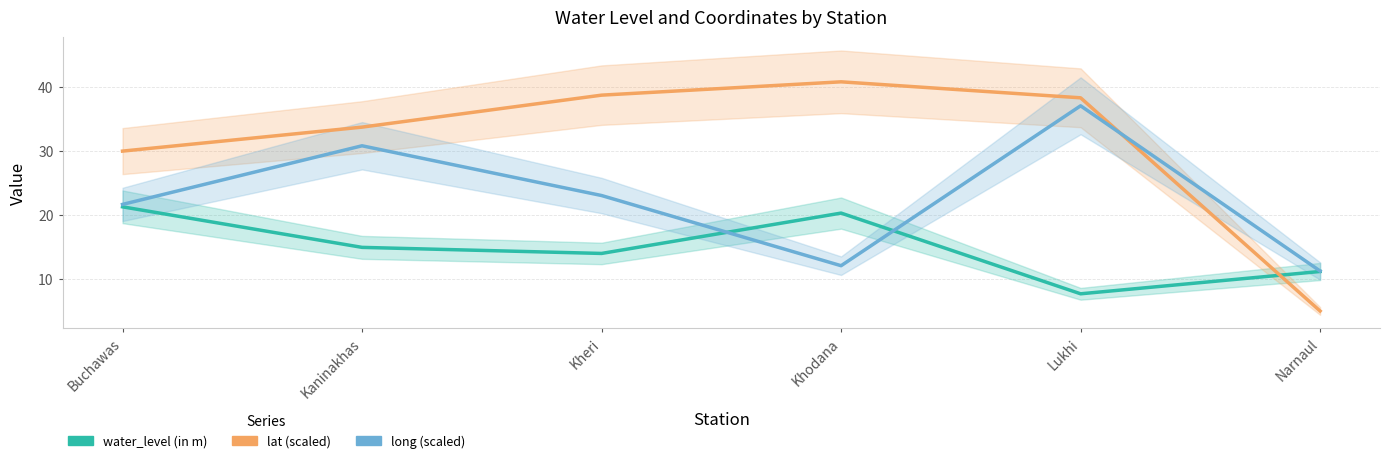

What position from the left is Khodana?

4